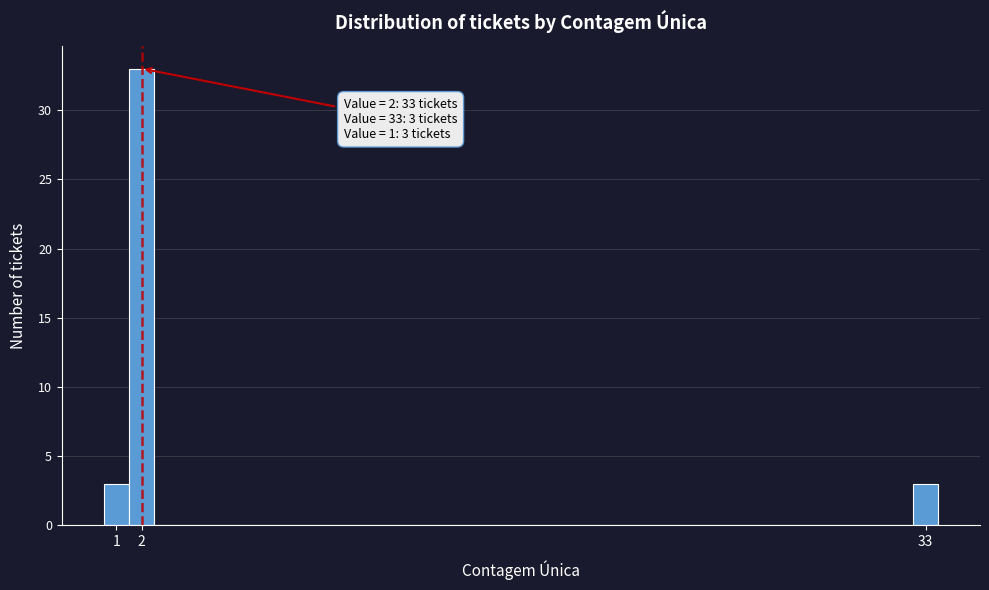

Over which range of the x-axis is the bar tallest?

1.5 to 2.5